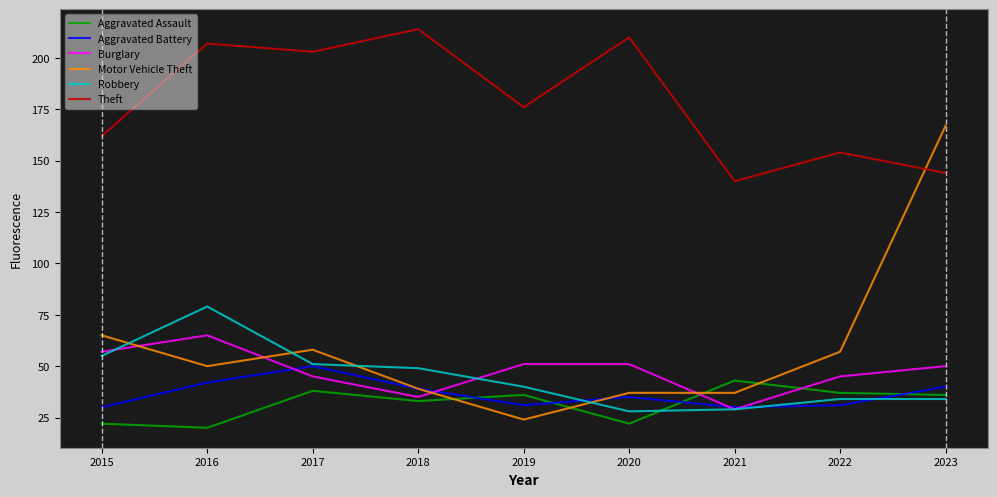

Rank the series by their maximum value, from highest to lowest.

Theft, Motor Vehicle Theft, Robbery, Burglary, Aggravated Battery, Aggravated Assault